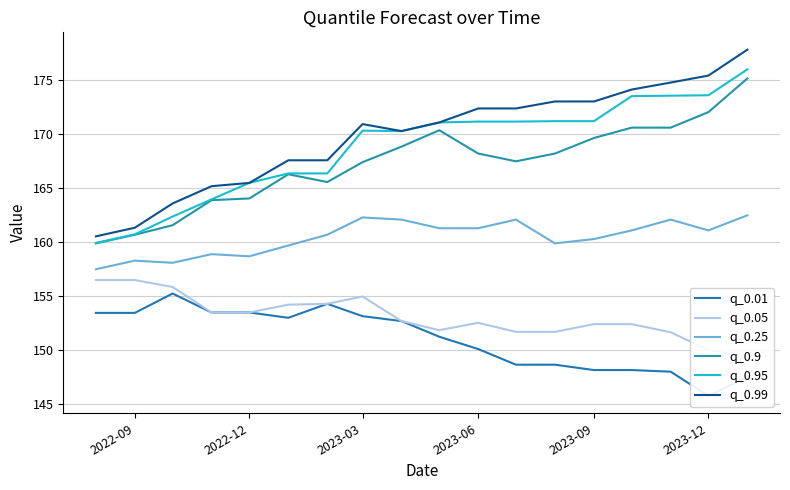

What is the highest value of the q_0.25 series?

162.5